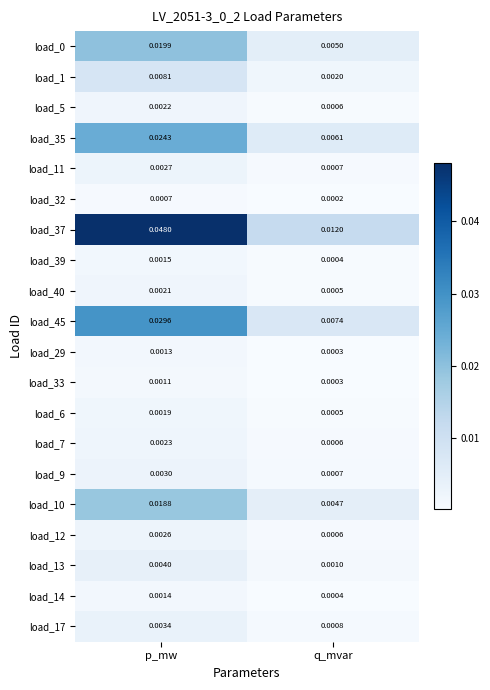

Which category has the highest value across all series?

p_mw